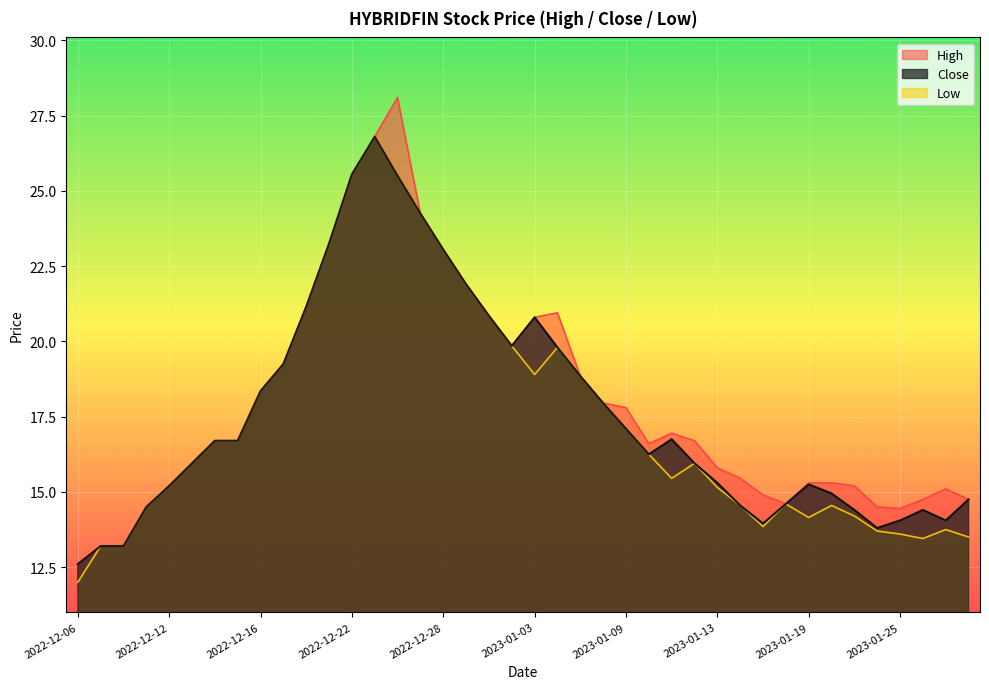

What is the label of the 28th point from the left?

2023-01-12